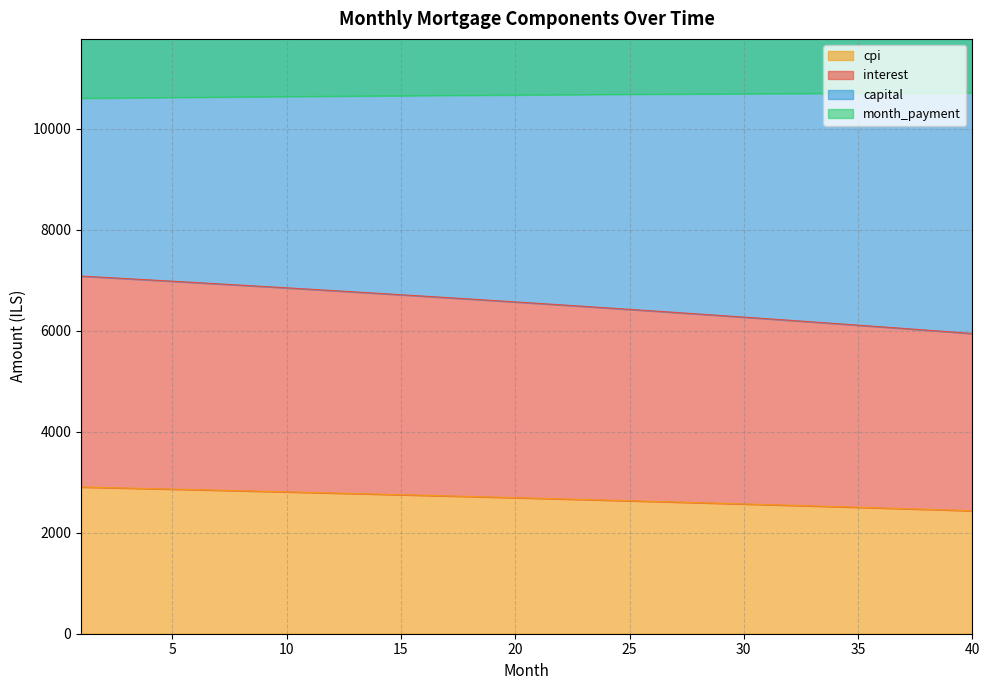

How many data points does each series have?

40